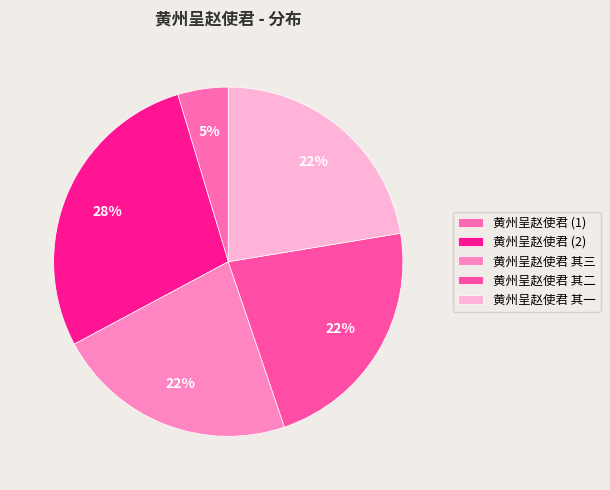

What is the change in value from 黄州呈赵使君 其三 to 黄州呈赵使君 其一?

+205